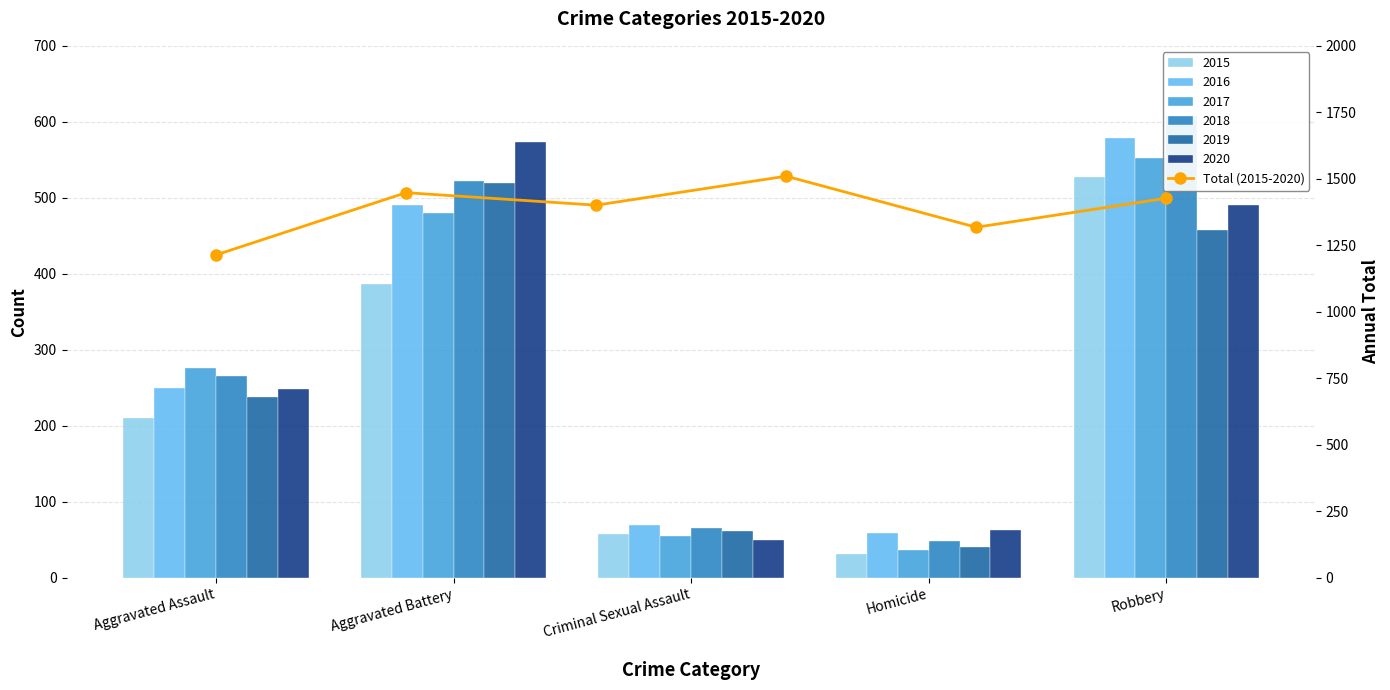

What position from the left is Robbery?

5